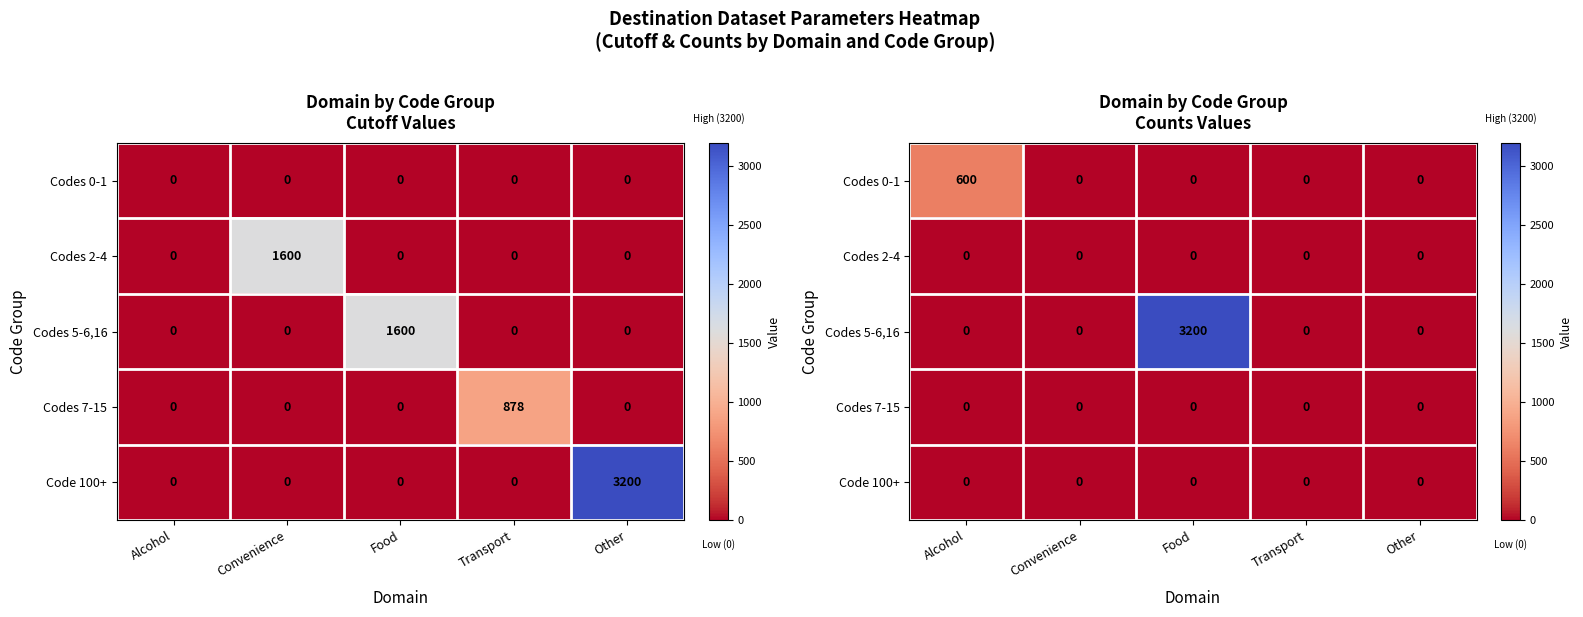

Is the value of Codes 5-6,16 at Convenience greater than the value of Codes 2-4 at Convenience?

No